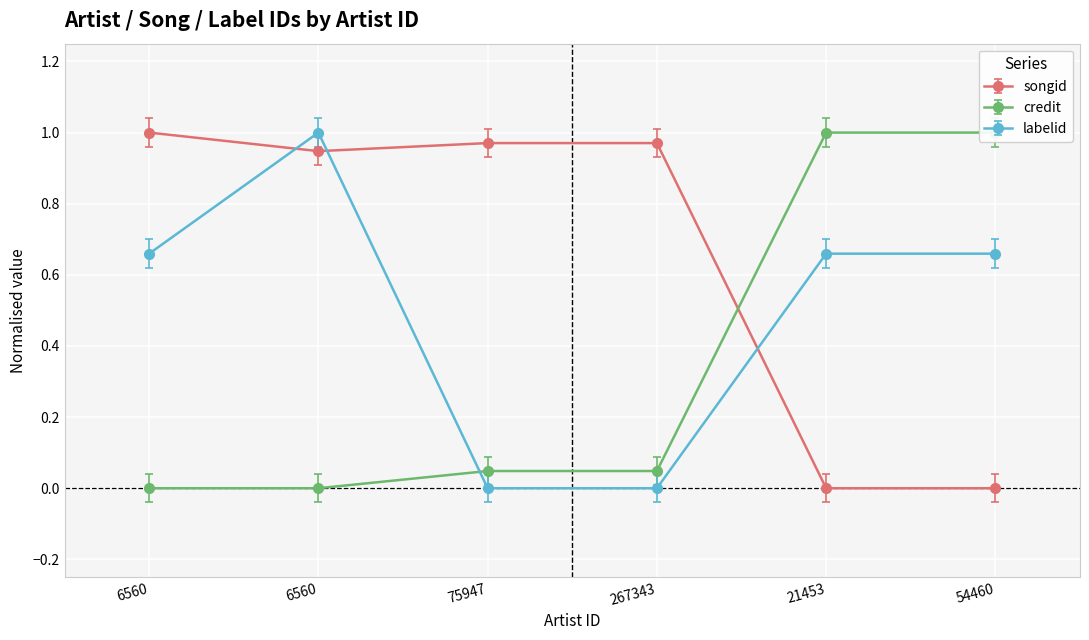

What is the label of the 6th point from the left?

54460